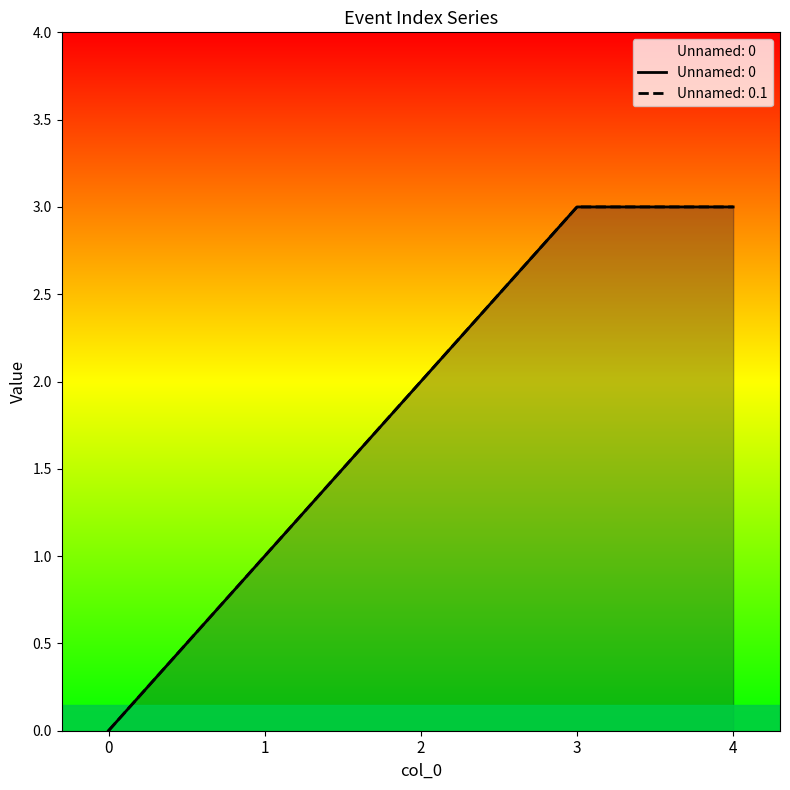

Is it true that Unnamed: 0.1 equals 1 at 1?

False